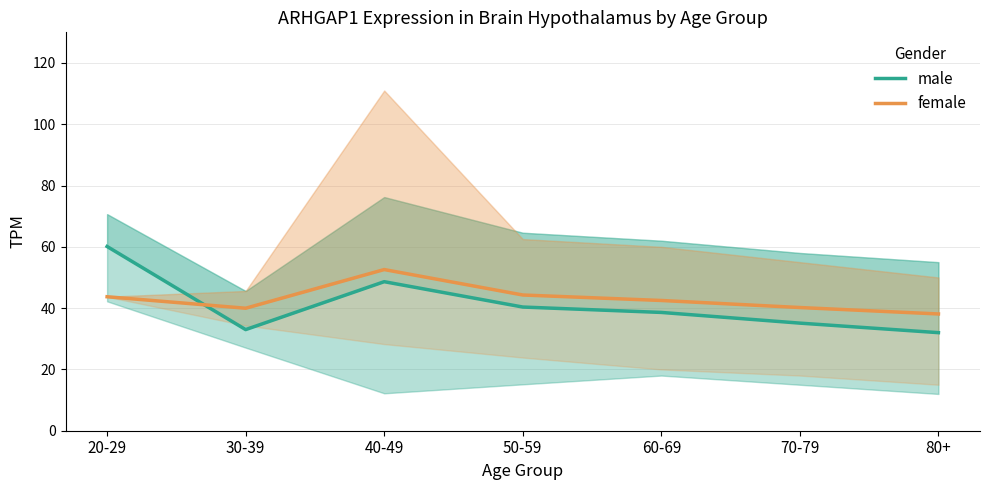

Which category has the highest value in the female series?

40-49